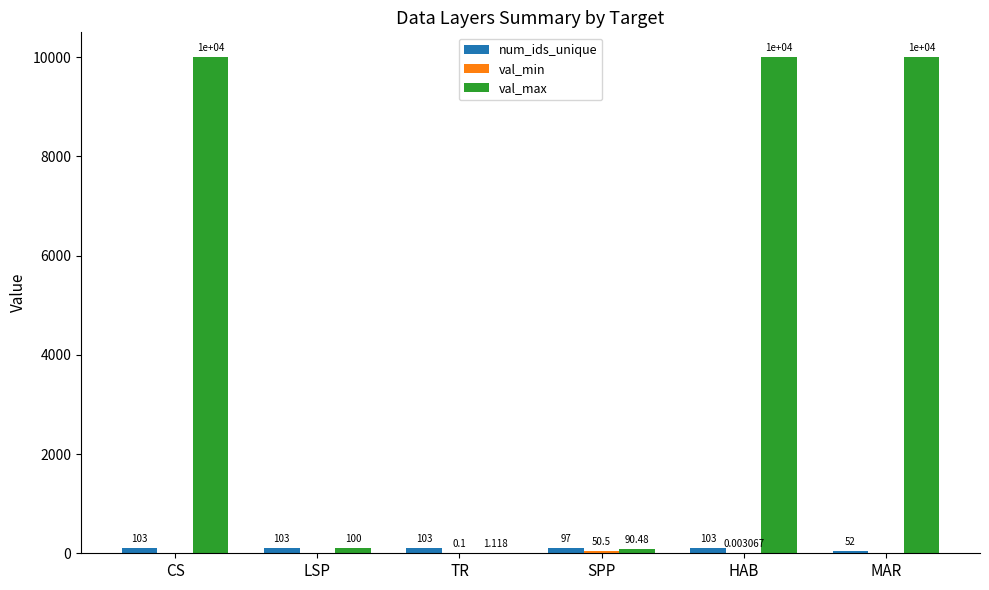

At which category is the sum across all series the highest?

HAB